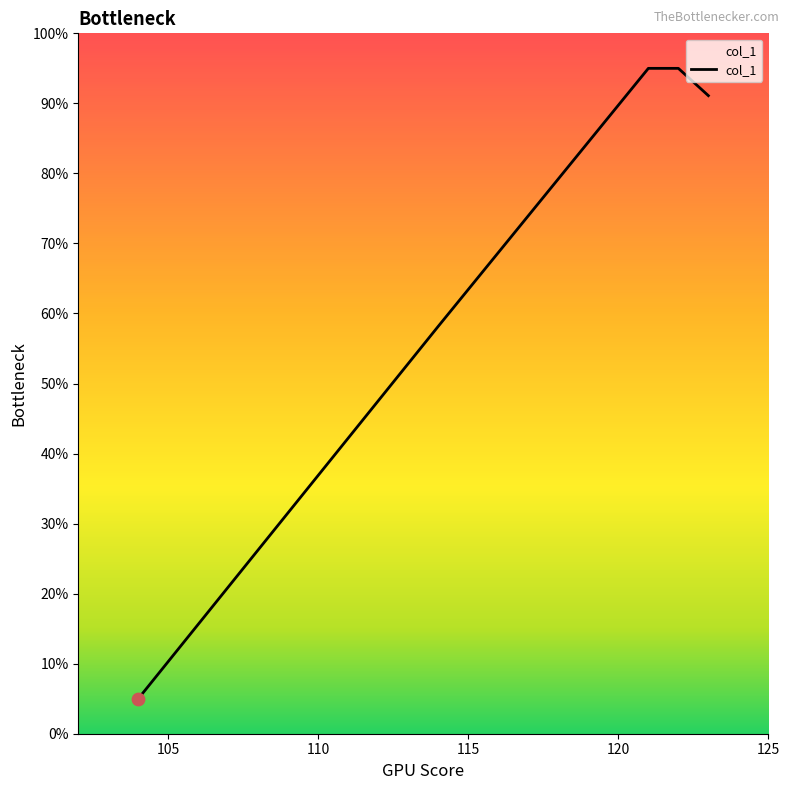

What is the average value?

68.9